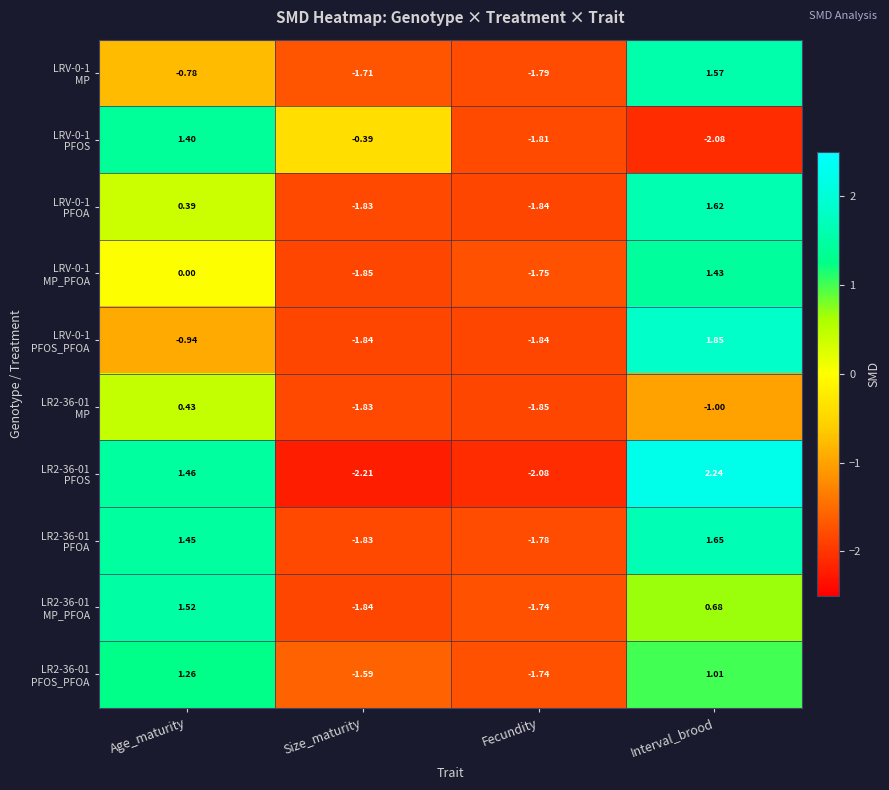

At which category is the sum across all series the highest?

Interval_brood